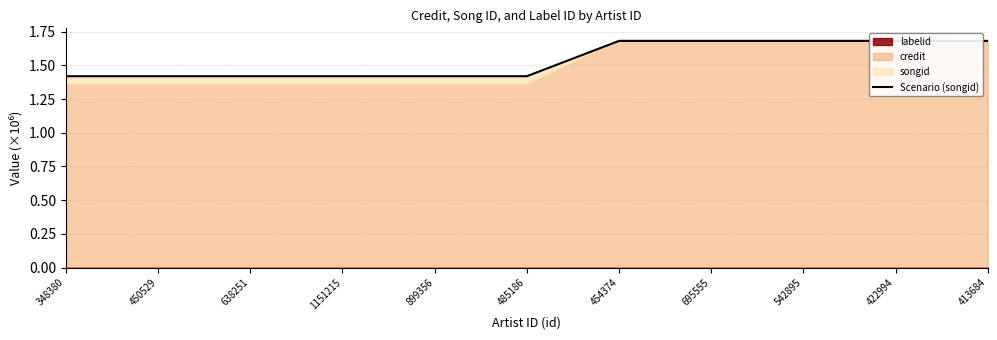

Which category has the highest value across all series?

454374